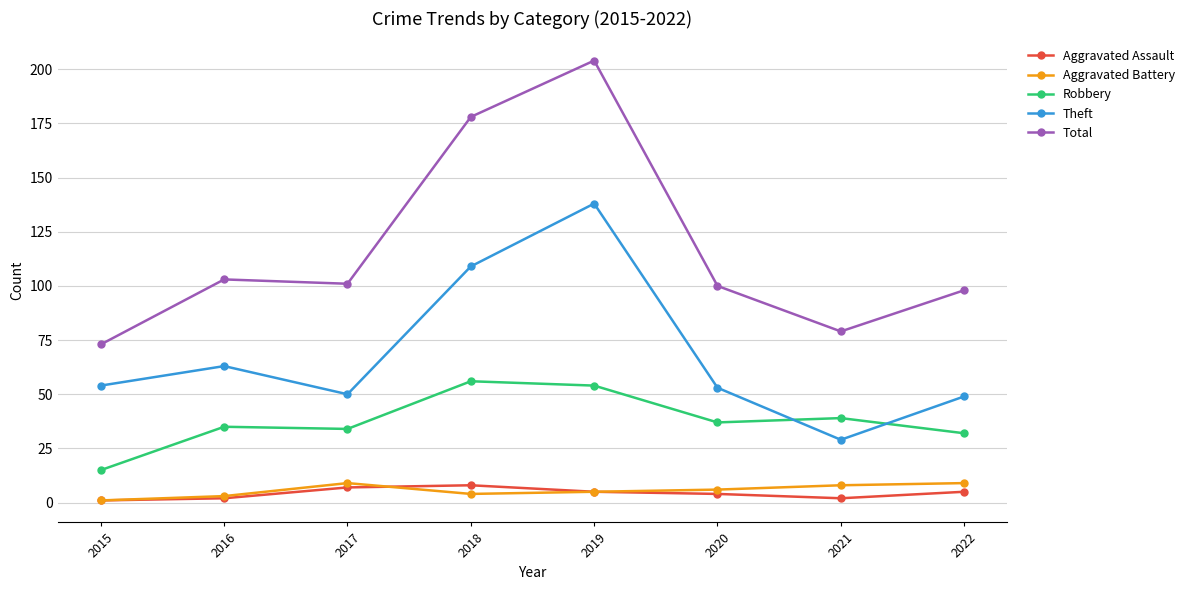

At which label is Theft closest to 83?

2016